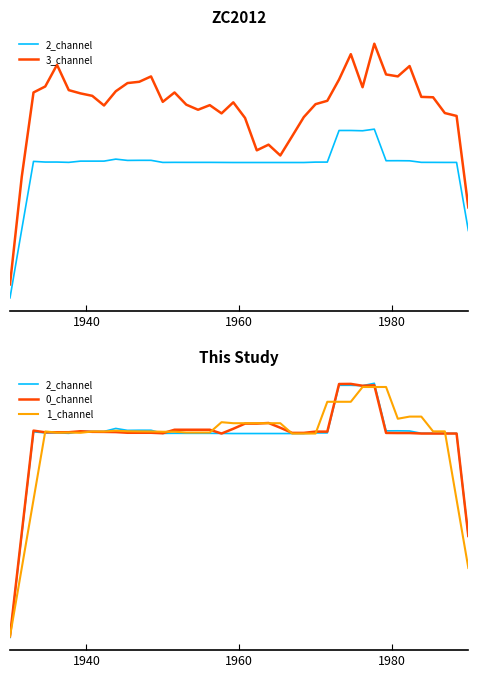

In 2_channel, how many points are lower than both neighbors (excluding endpoints)?

7